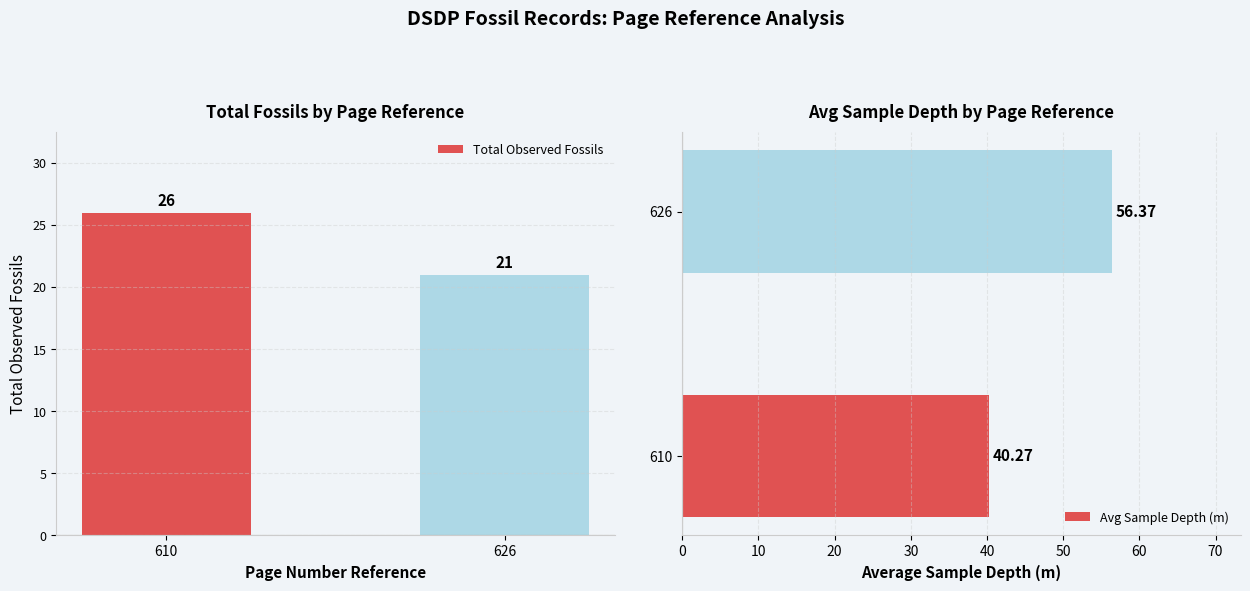

At how many categories does at least one series exceed 29?

2